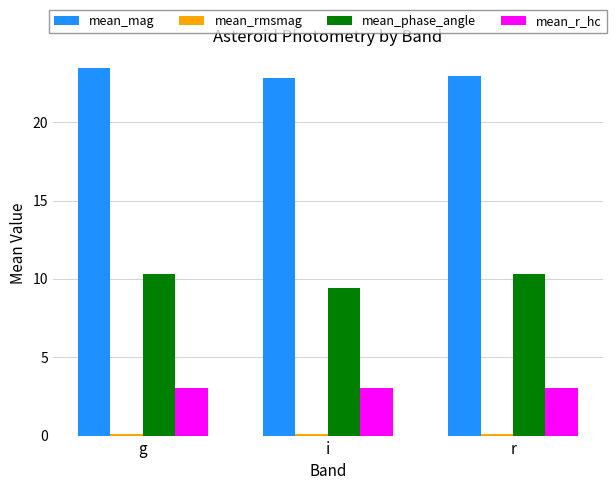

How many data points in mean_phase_angle are less than 10?

1